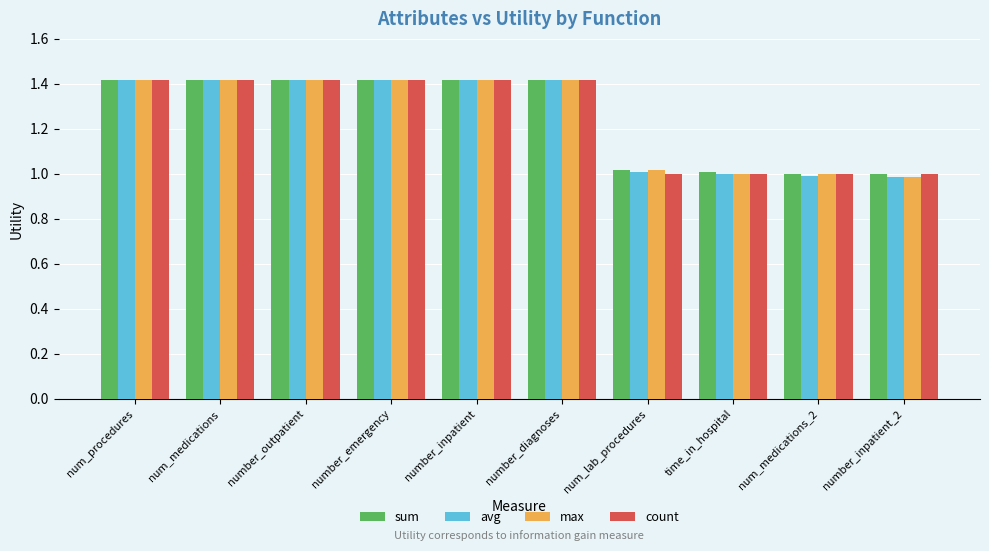

Is the value of avg at number_outpatient greater than the value of sum at num_medications_2?

Yes